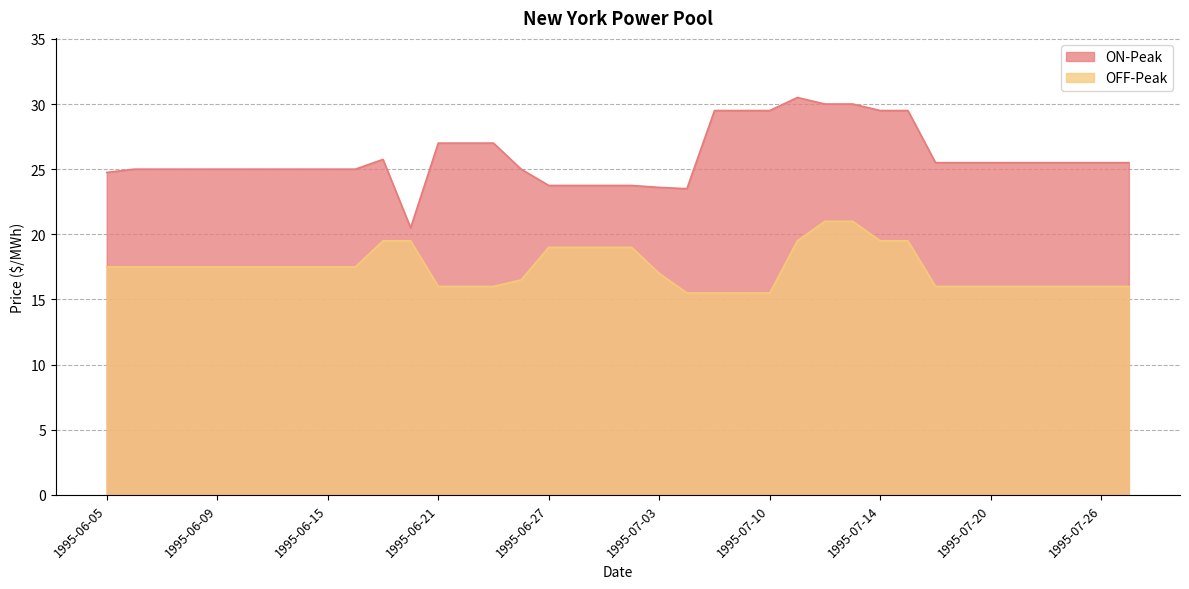

Is the value of OFF-Peak at 1995-07-17 greater than the value of ON-Peak at 1995-07-18?

No